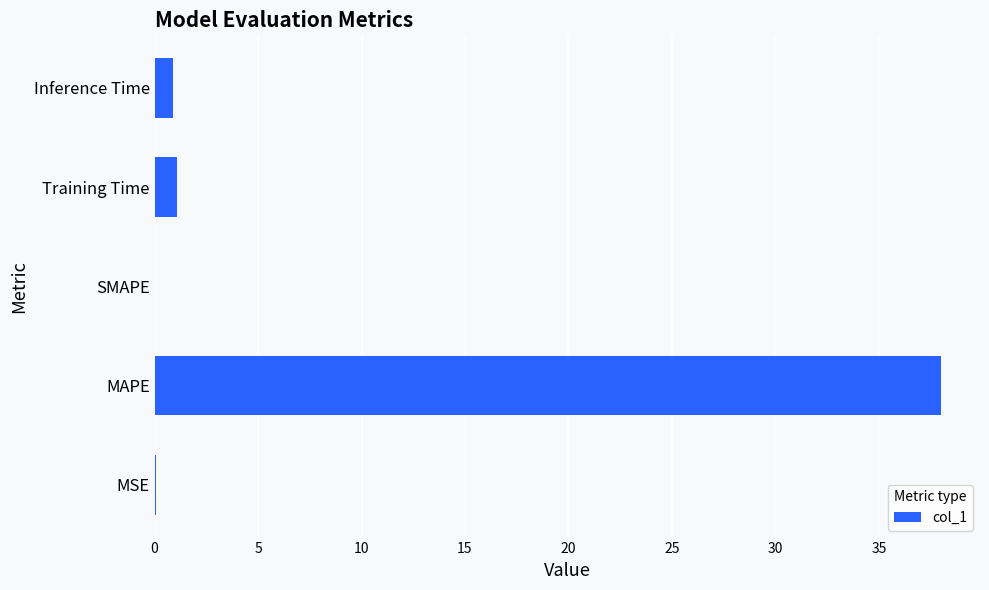

Is it true that the value at Training Time is 1.1?

True